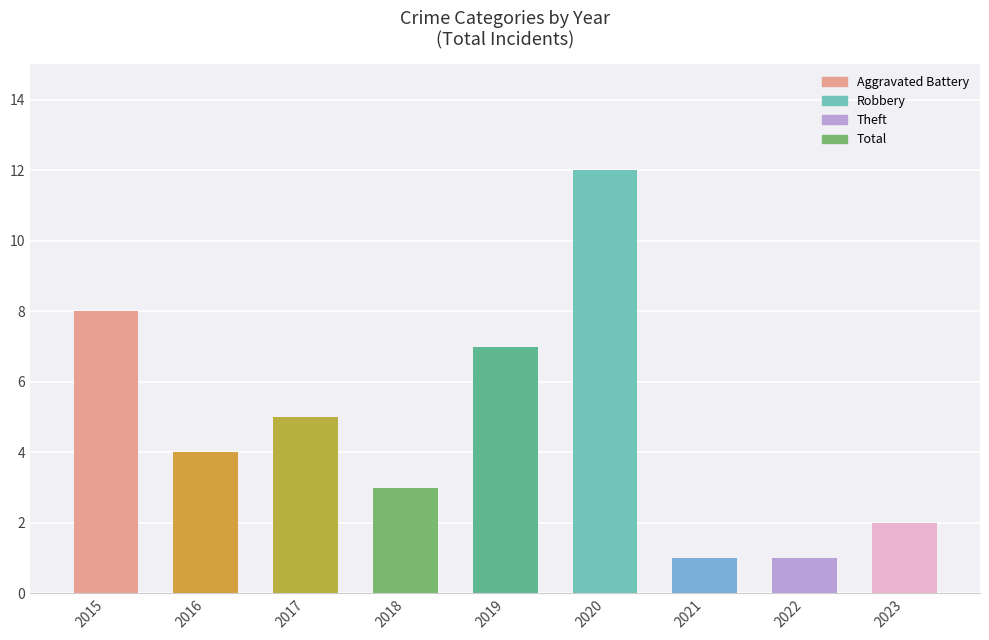

What is the minimum value shown in the chart?

1